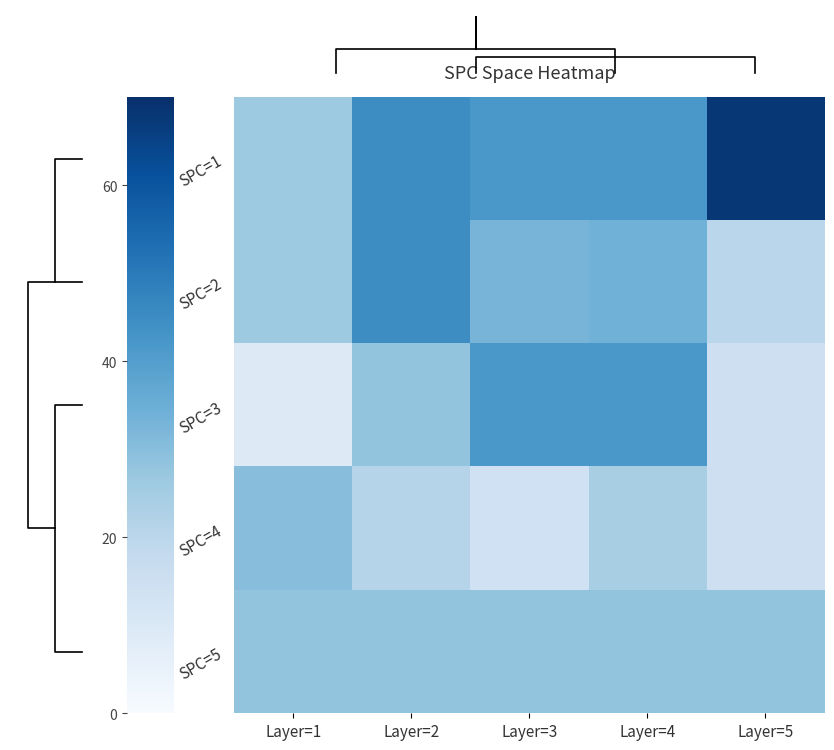

Reading left to right, extract all data points from this chart.

SPC=1: Layer=1=26	Layer=2=45	Layer=3=42	Layer=4=42	Layer=5=68
SPC=2: Layer=1=26	Layer=2=45	Layer=3=33	Layer=4=34	Layer=5=20
SPC=3: Layer=1=9	Layer=2=28	Layer=3=42	Layer=4=42	Layer=5=15
SPC=4: Layer=1=30	Layer=2=21	Layer=3=14	Layer=4=24	Layer=5=15
SPC=5: Layer=1=28	Layer=2=28	Layer=3=28	Layer=4=28	Layer=5=28